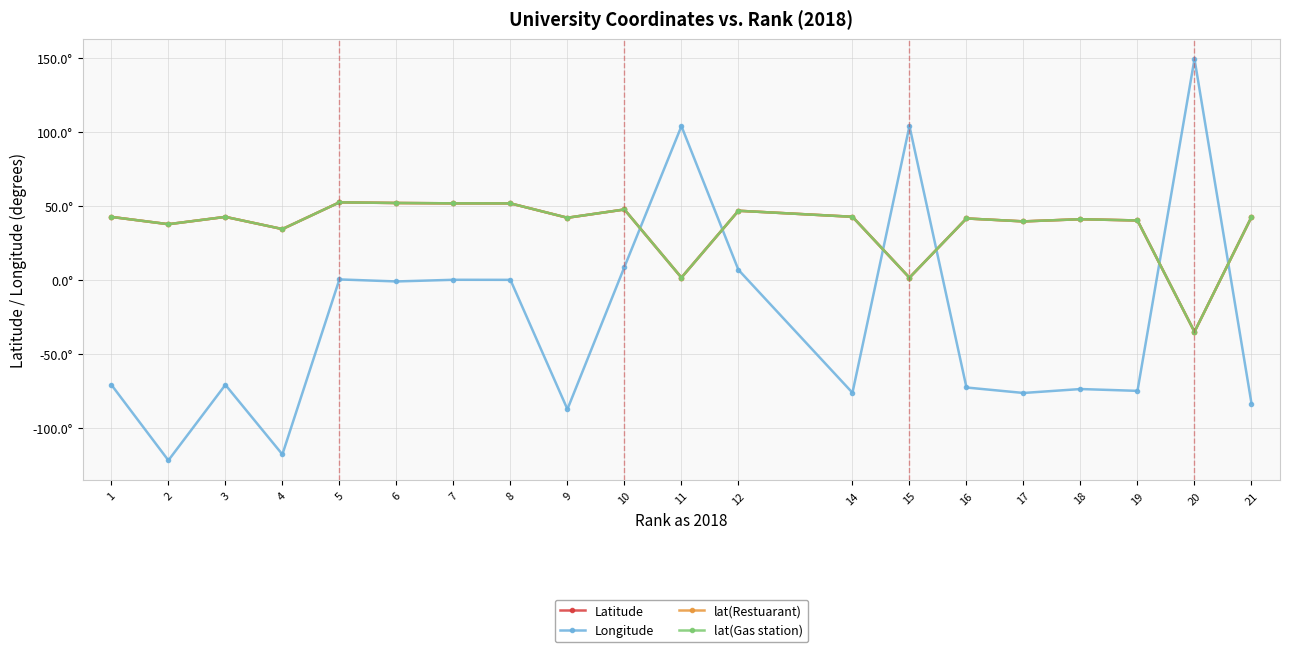

What are all the series names shown in the legend?

Latitude, Longitude, lat(Restuarant), lat(Gas station)